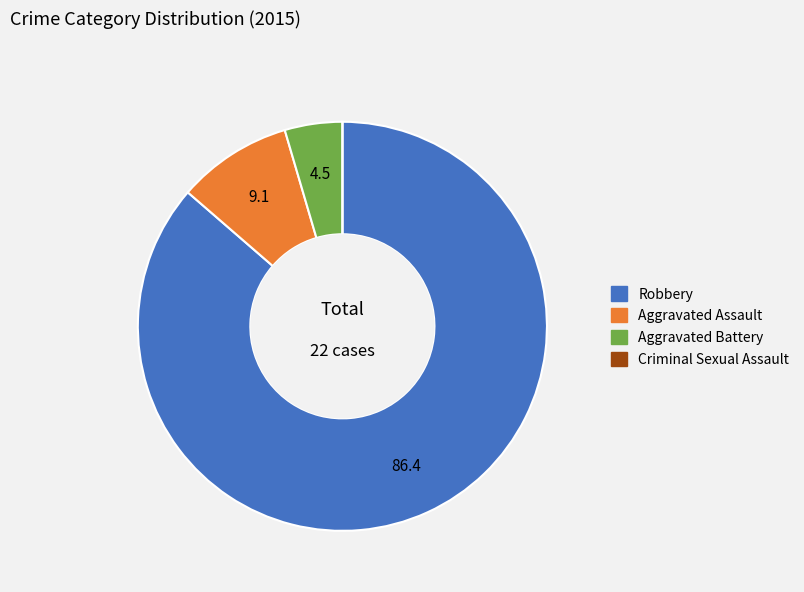

Is there a majority slice in this chart?

Yes